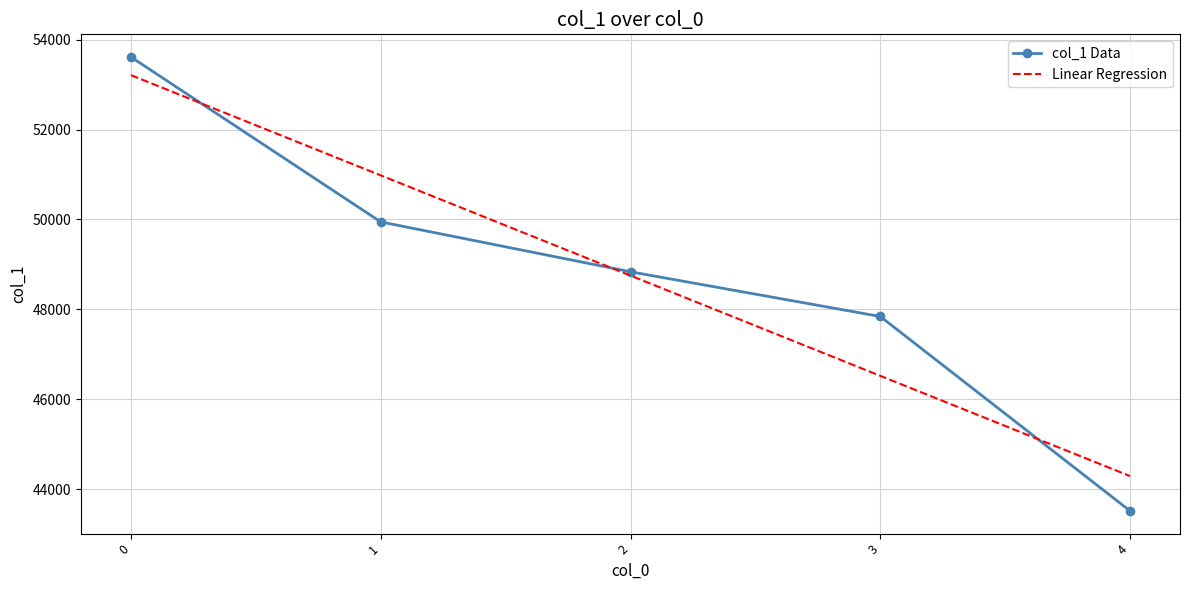

Reading left to right, transcribe all the data shown in this chart.

53616	49946	48836	47841	43514